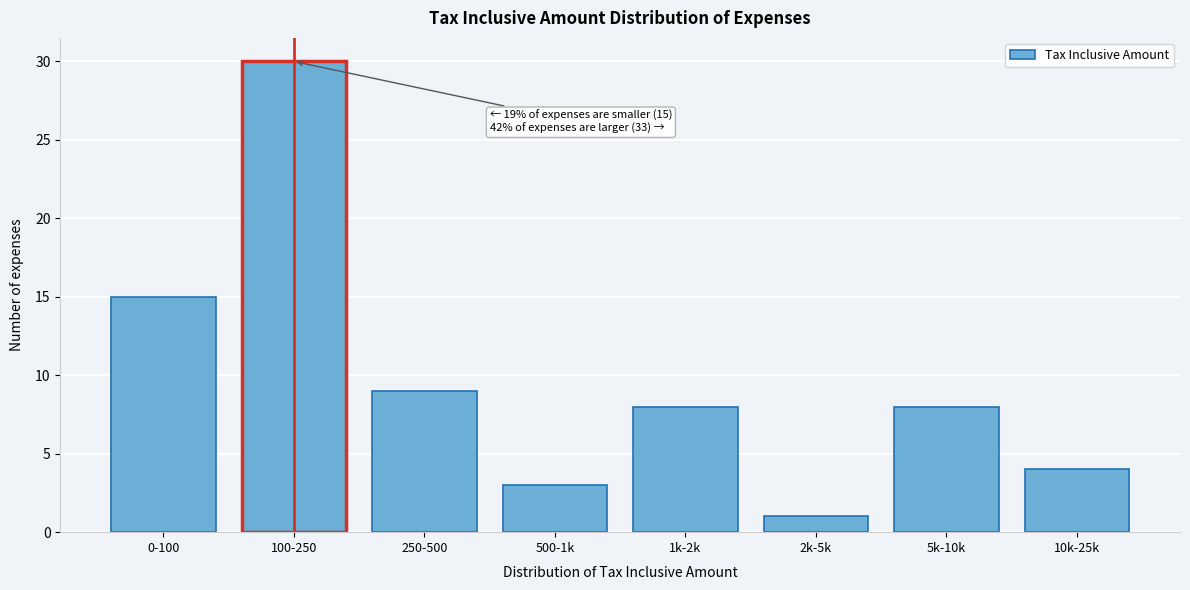

Reading right to left, what are all the values shown in this chart?

4	8	1	8	3	9	30	15